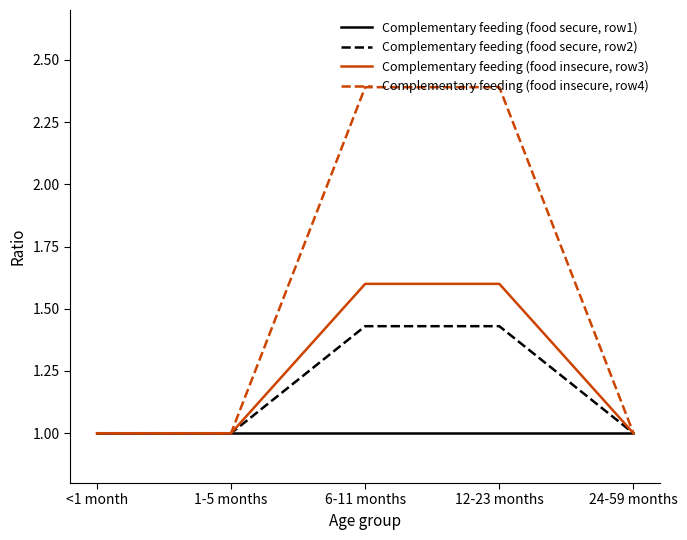

What is the minimum value shown in the chart?

1.0